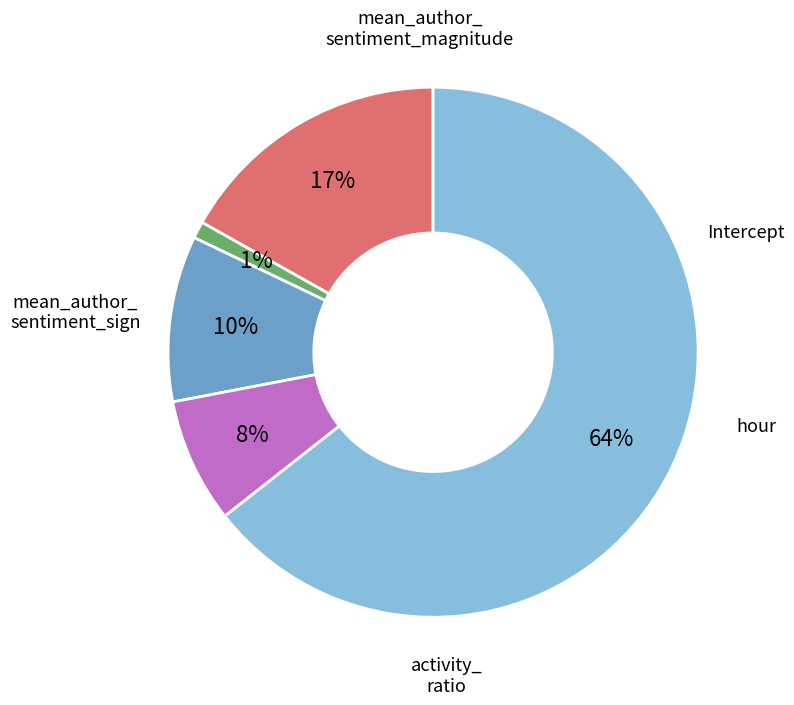

Is there a majority slice in this chart?

Yes